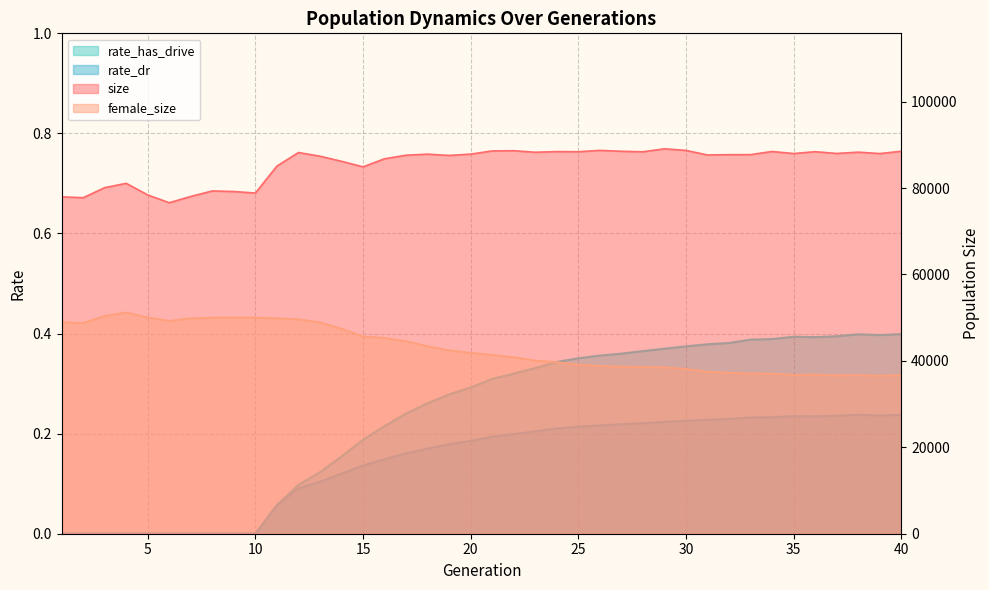

Where does the size series first go above 87838?

12